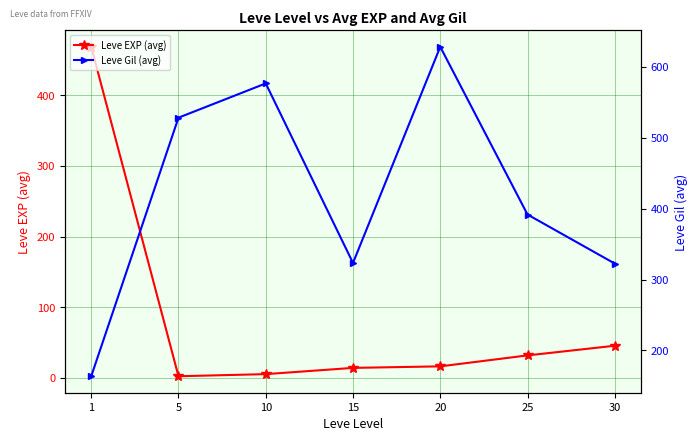

Reading left to right, what are all the values shown in this chart?

Leve EXP (avg): 1=468.5	5=2.3	10=5.3	15=14.2	20=16.3	25=31.8	30=45.5
Leve Gil (avg): 1=163.5	5=528.3	10=576.7	15=323.3	20=628.3	25=391.7	30=322.5